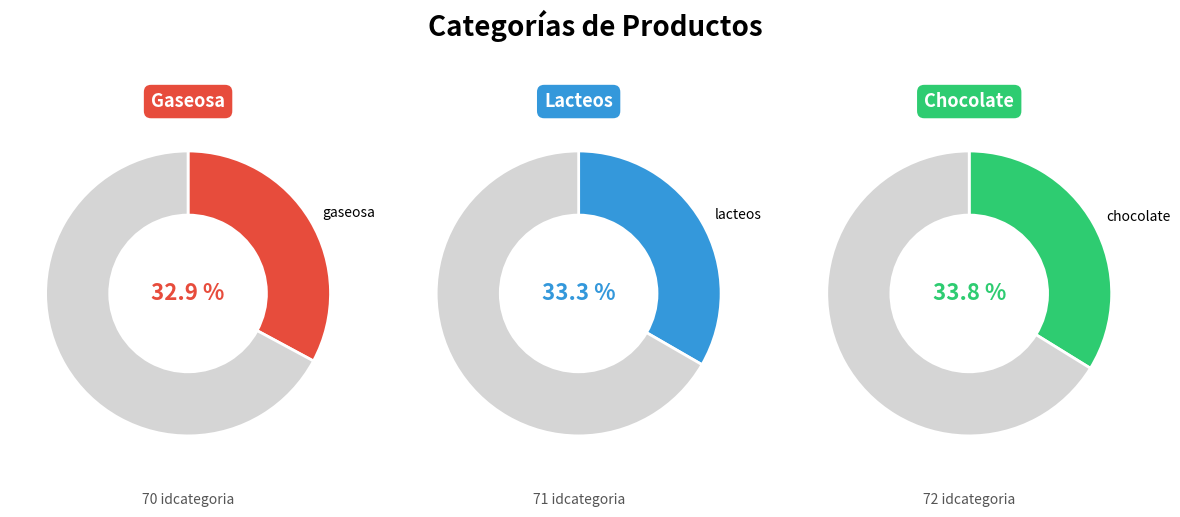

To the nearest percent, what is the average slice percentage?

33%